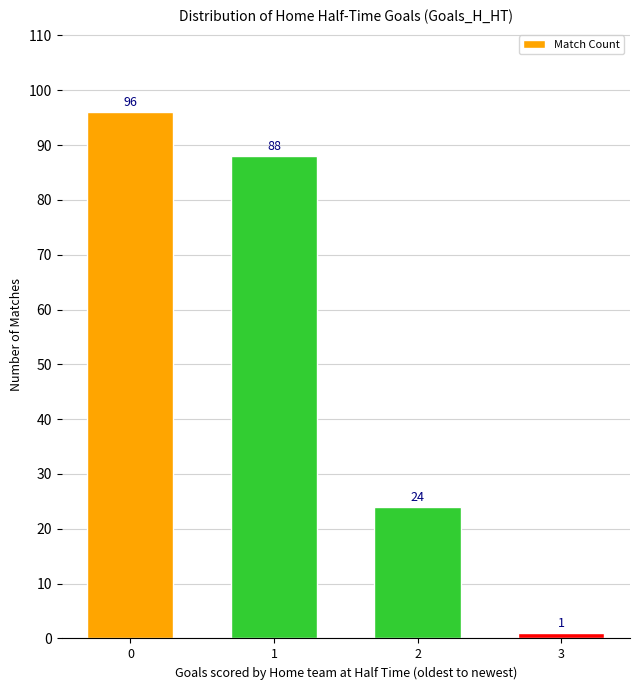

Does the chart contain any negative values?

No